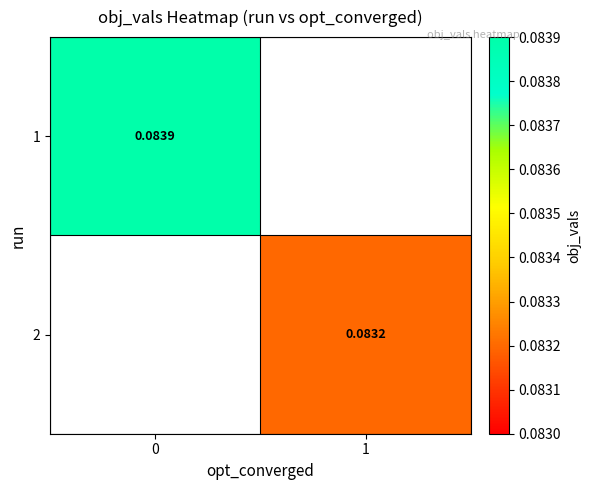

At how many categories does at least one series exceed 0?

2